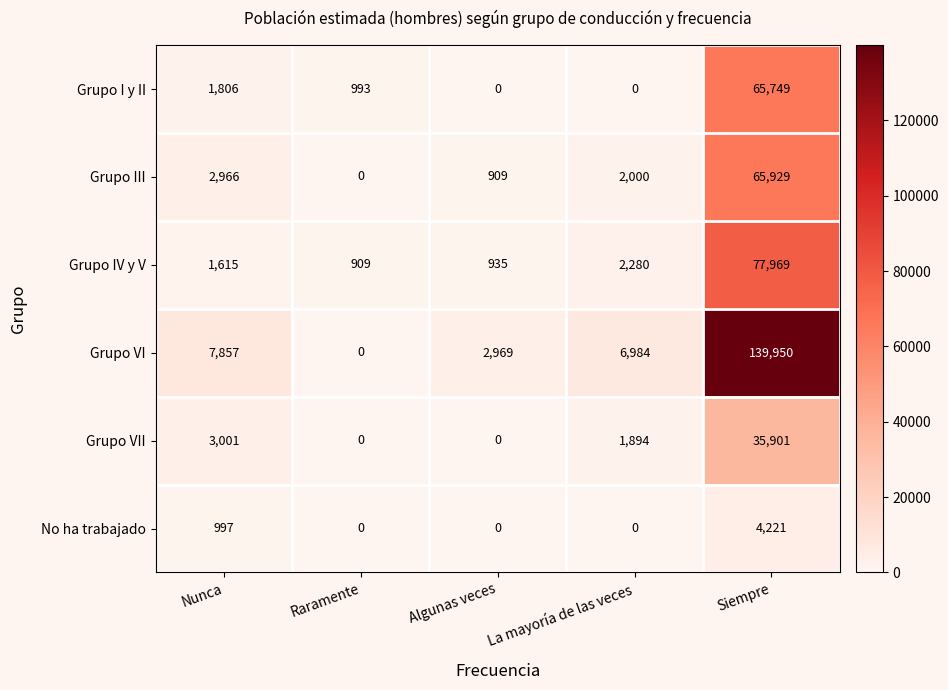

True or false: No ha trabajado has a value of 2439 at Algunas veces.

False